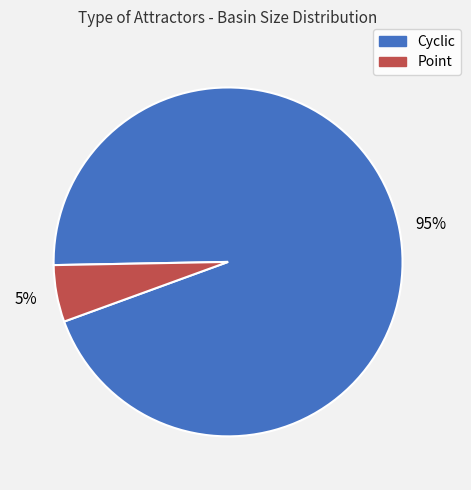

How many slices are in this pie chart?

2